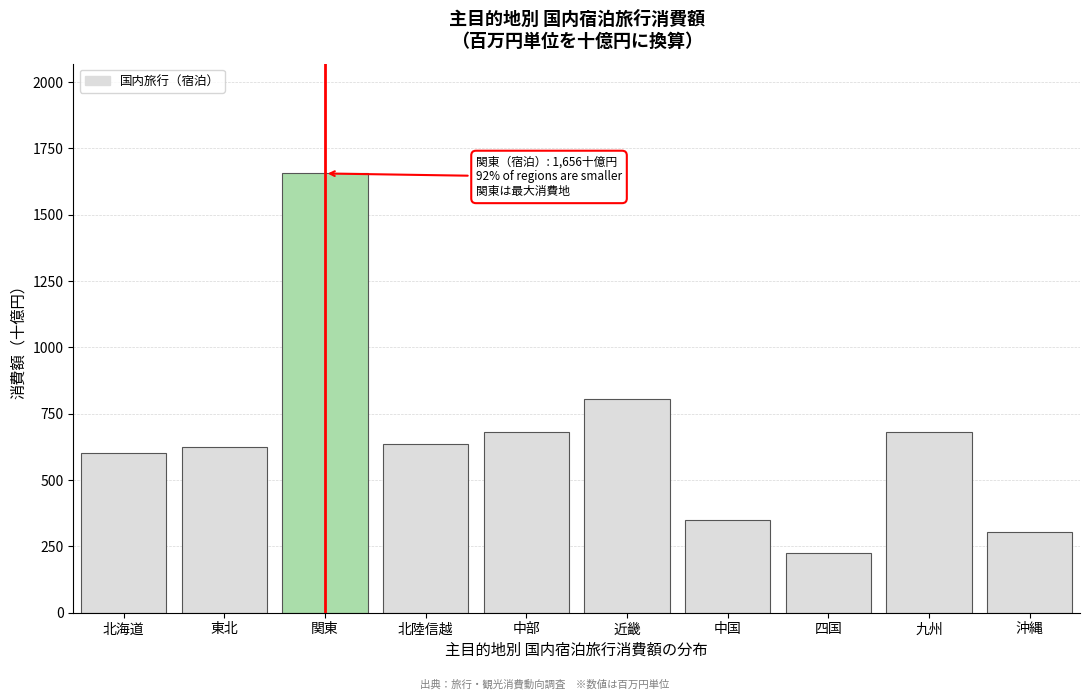

What is the value of the 2nd bar from the left?

626.4